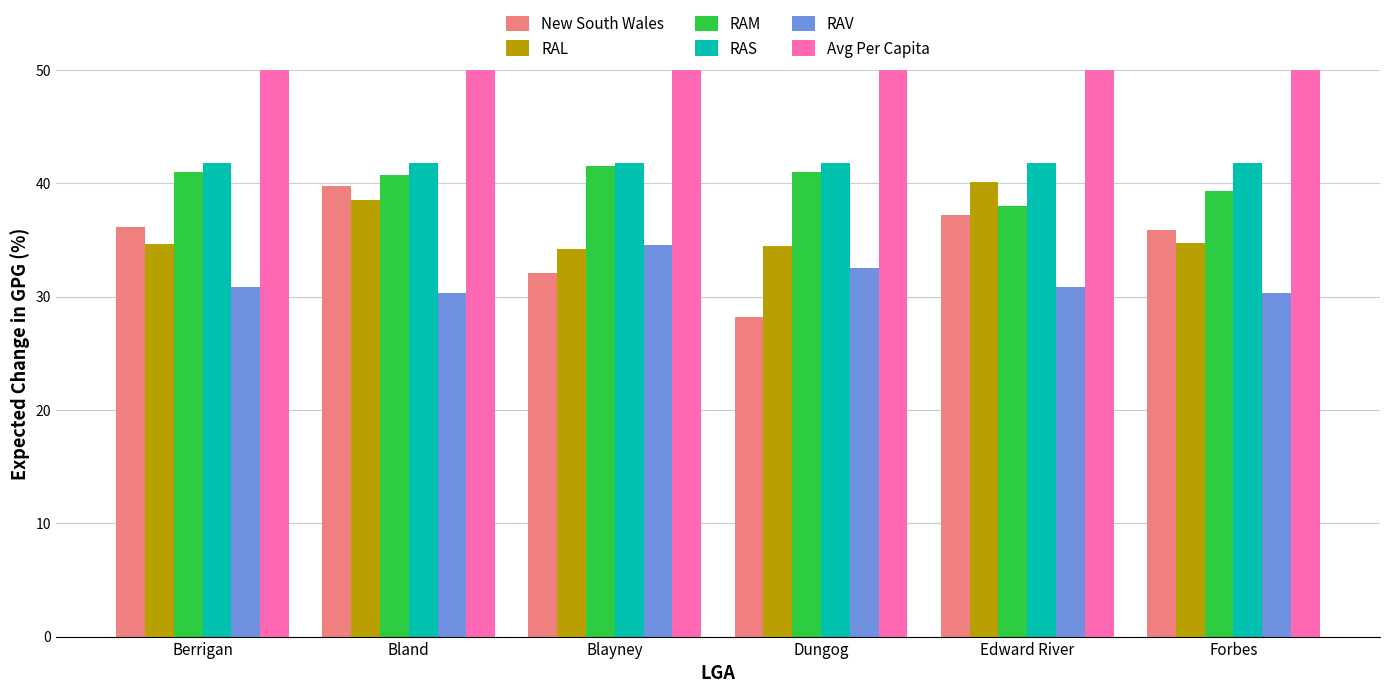

True or false: RAL has a value of 58.9 at Blayney.

False